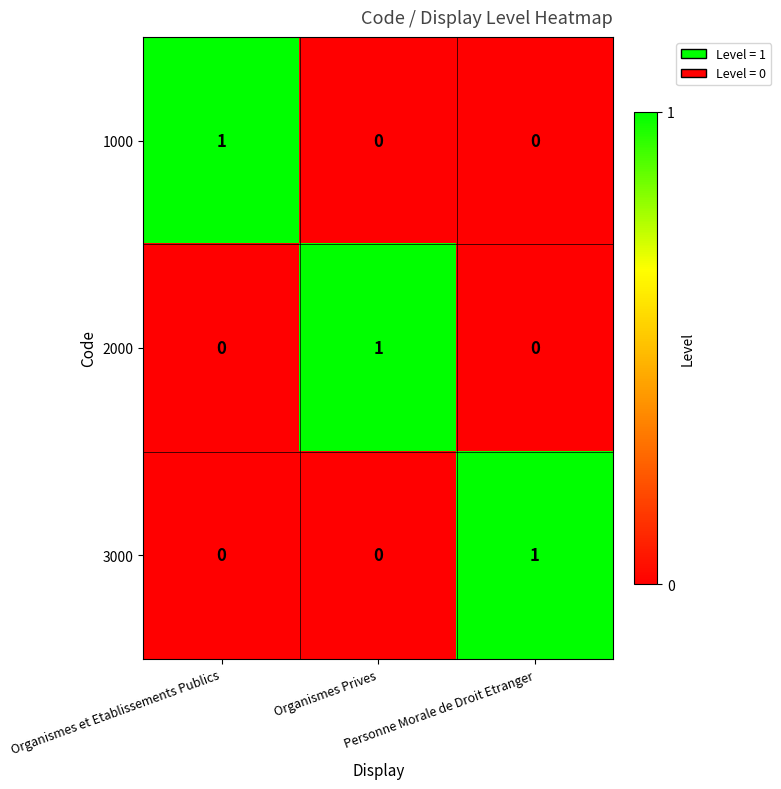

At how many categories does at least one series exceed 0?

3